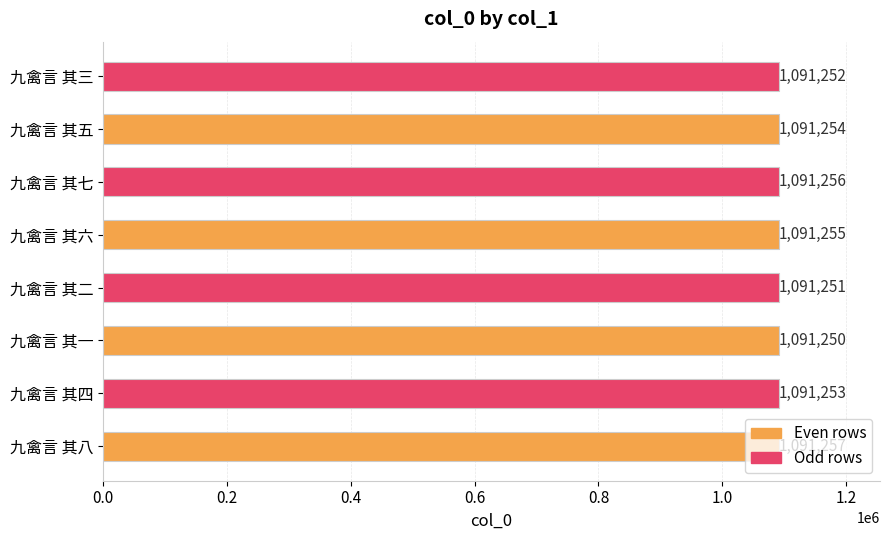

What is the average value?

1091254